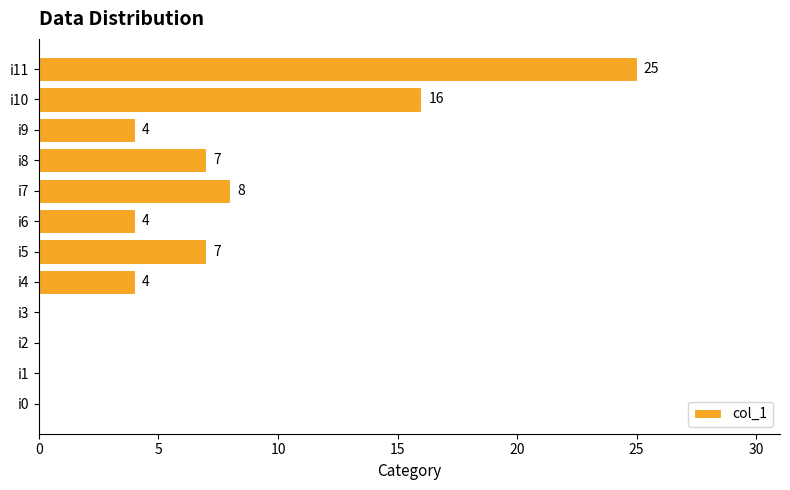

The value at i3 is -13. True or false?

False